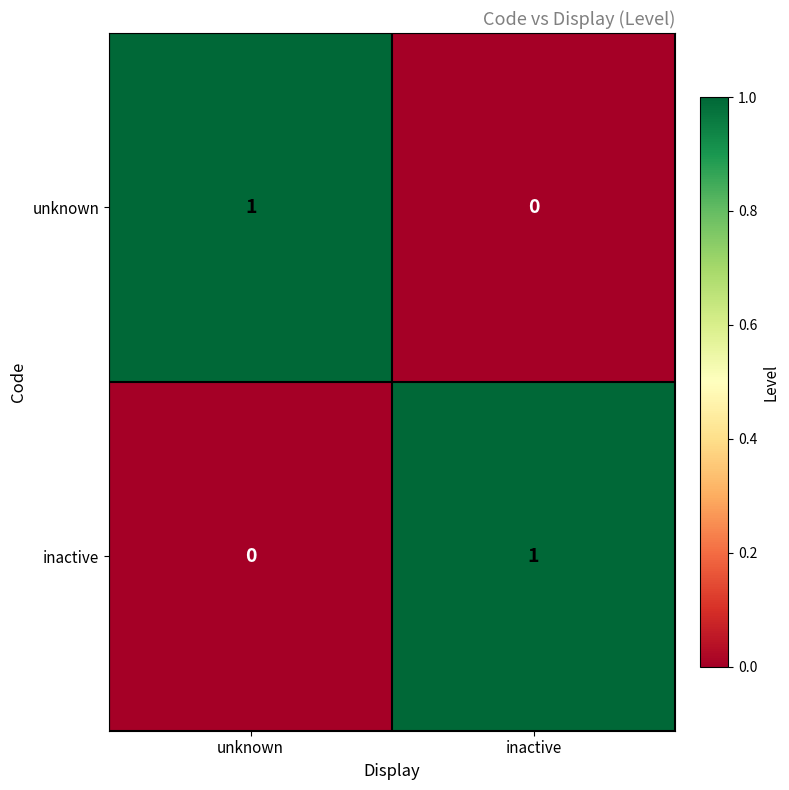

At which label does unknown reach its peak?

unknown